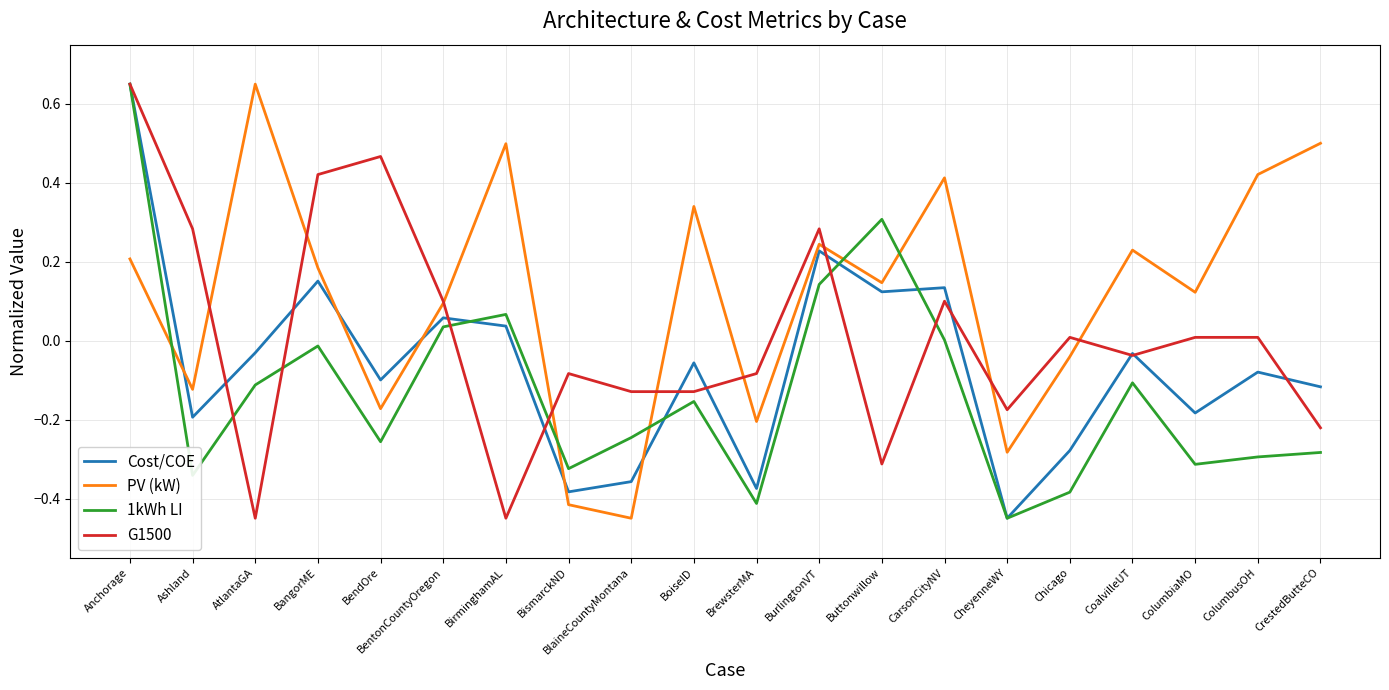

List the series in order of their overall mean, highest first.

PV (kW), G1500, Cost/COE, 1kWh LI